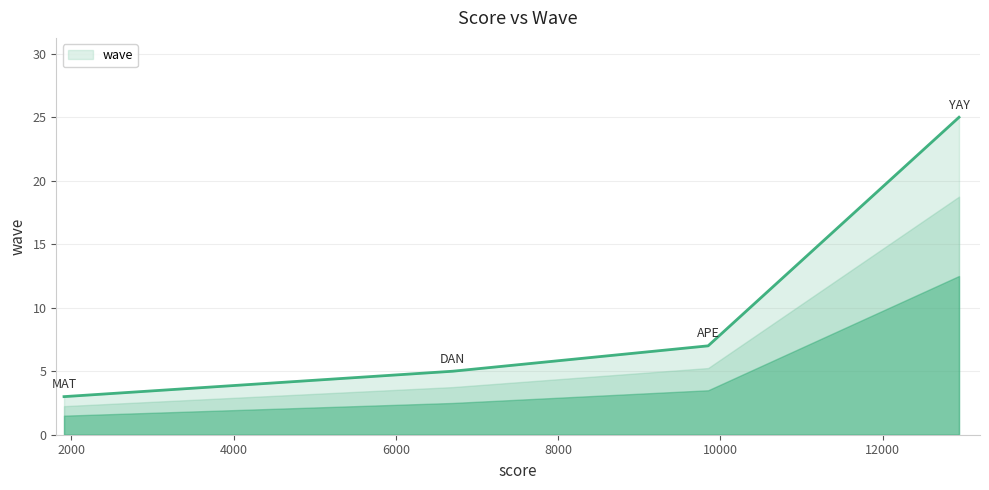

What is the difference between the maximum and minimum values?

22